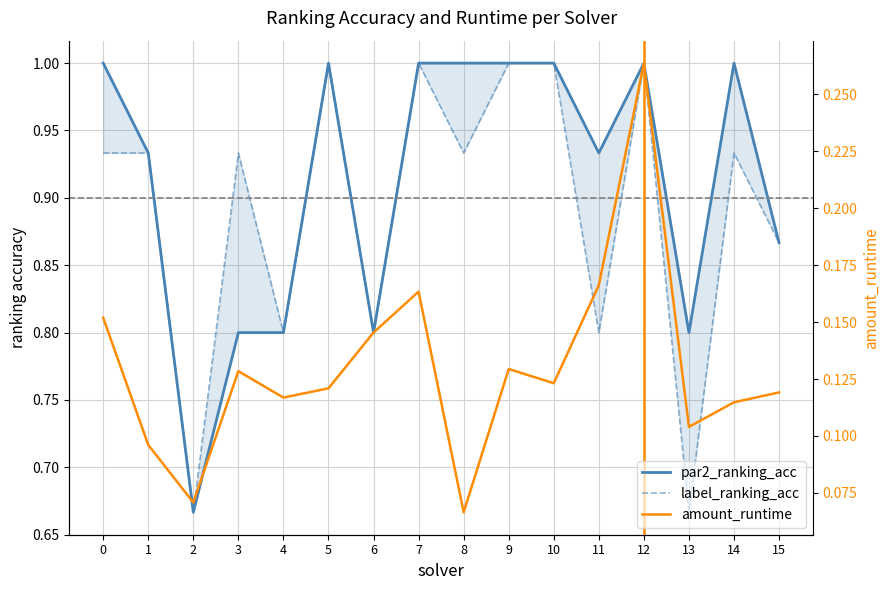

Where is the first local maximum for amount_runtime?

3